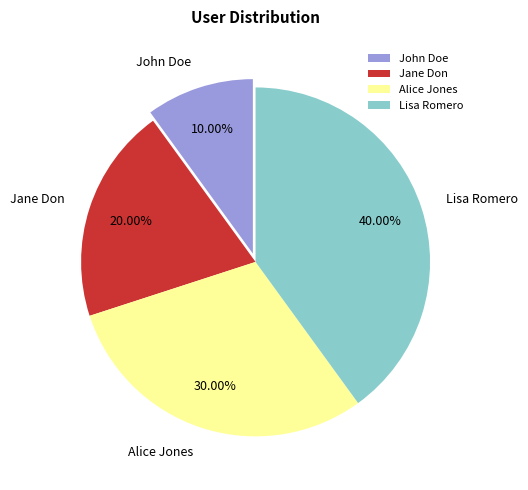

True or false: Lisa Romero accounts for 40% of the total.

True